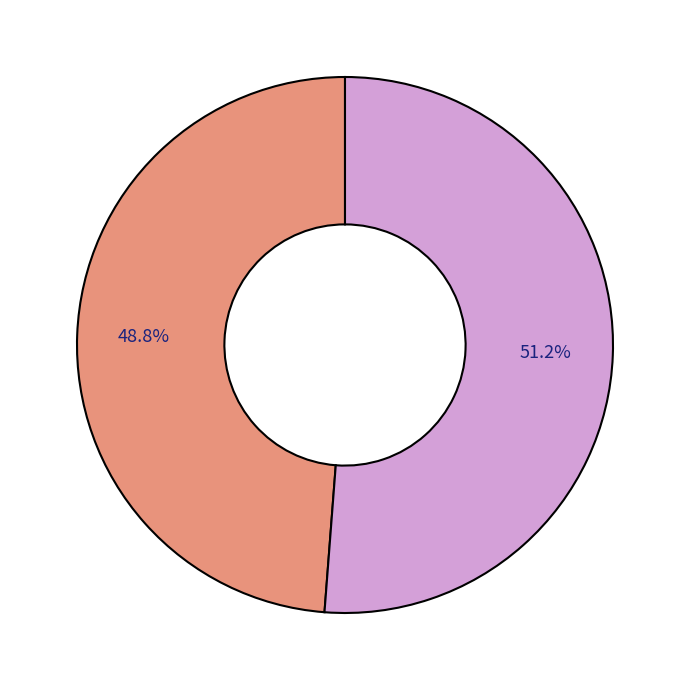

Is there a majority slice in this chart?

Yes